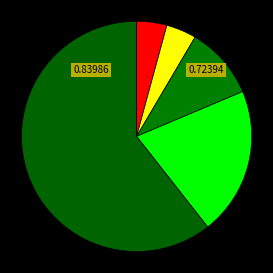

Which category accounts for the majority?

Progettista